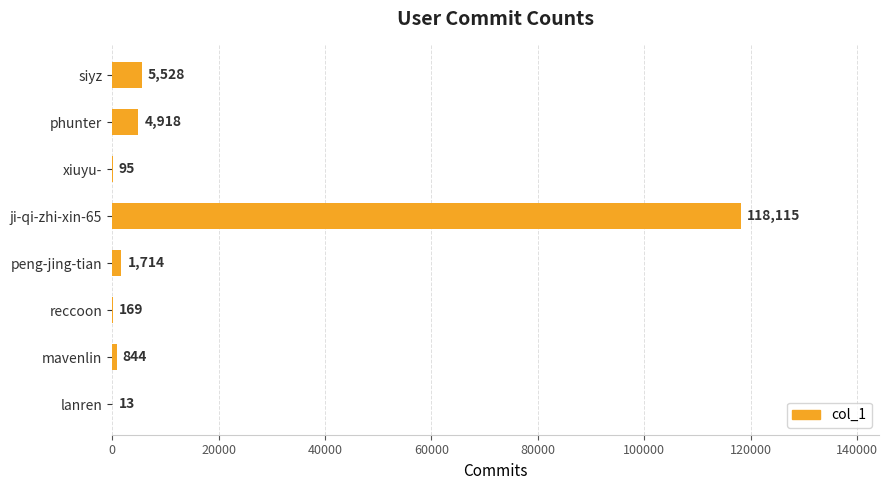

What is the change in value from xiuyu- to peng-jing-tian?

+1619